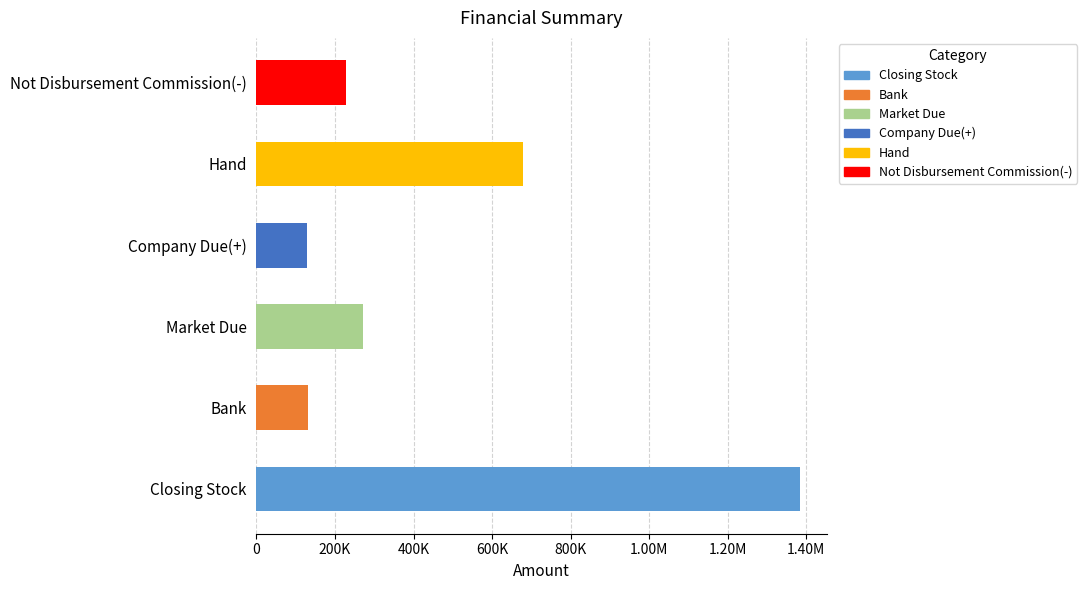

Does the chart contain any negative values?

No